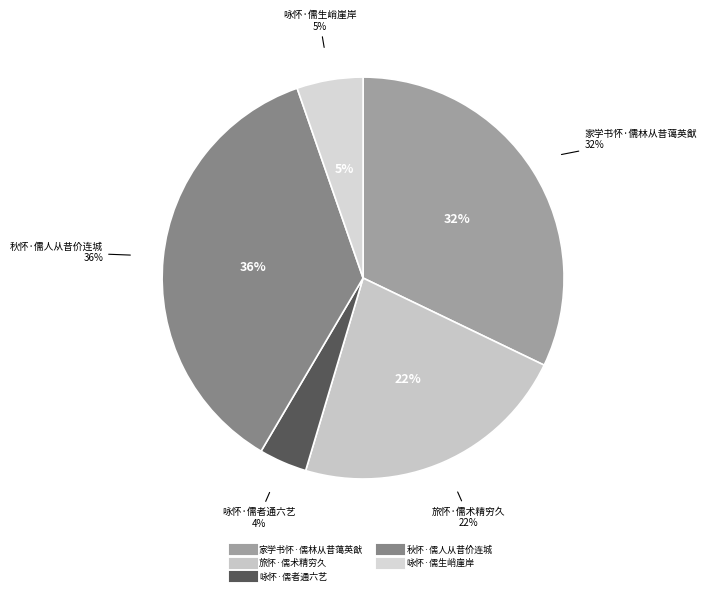

What percentage is NOT represented by 咏怀·儒者通六艺?

96.1%